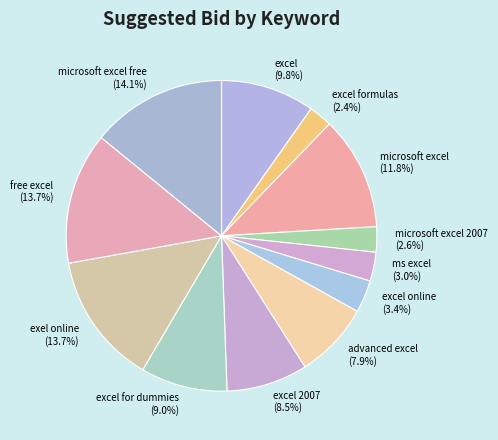

To the nearest percent, what is the difference between the advanced excel and microsoft excel slice percentages?

4%